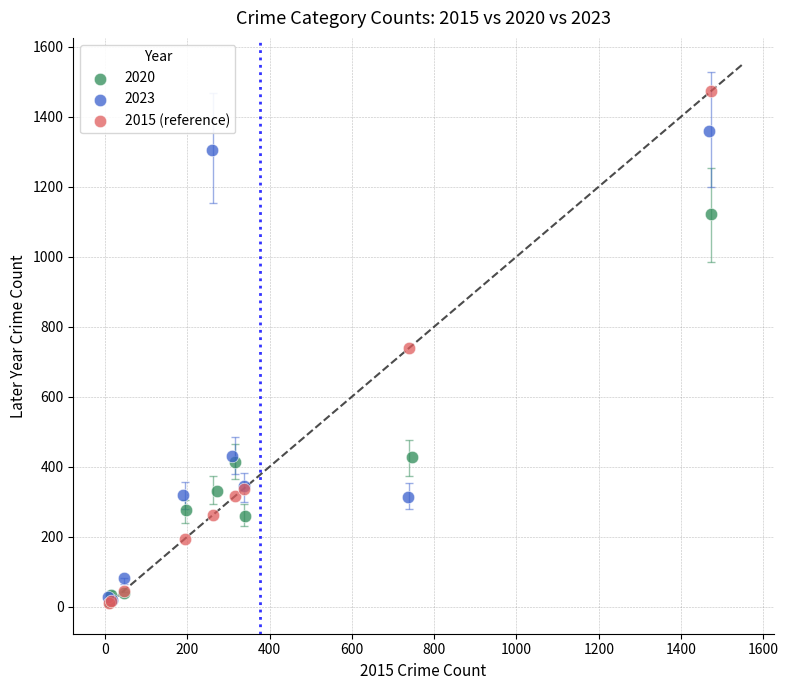

Which series has the widest spread of Y values?

2015 (reference)